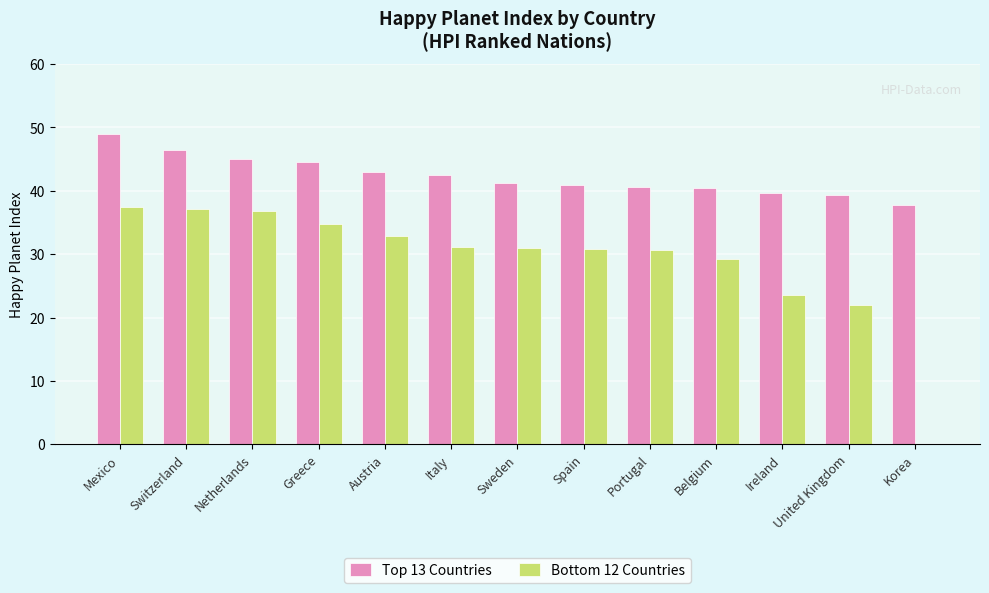

Count the number of categories in the chart.

13